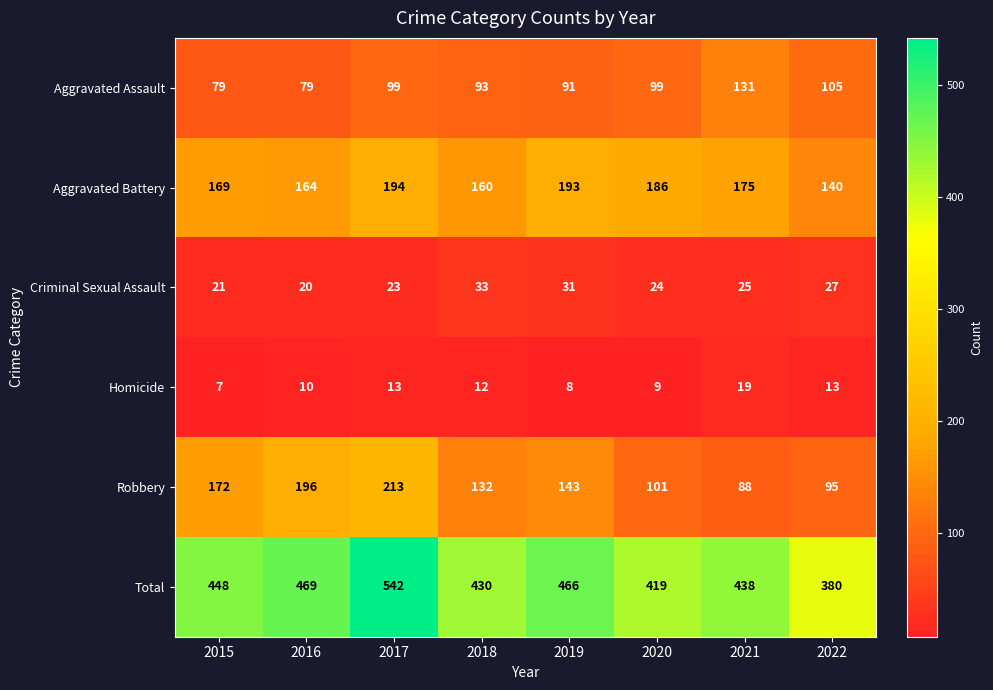

Between 2015 and 2018, which series saw the biggest shift?

Robbery